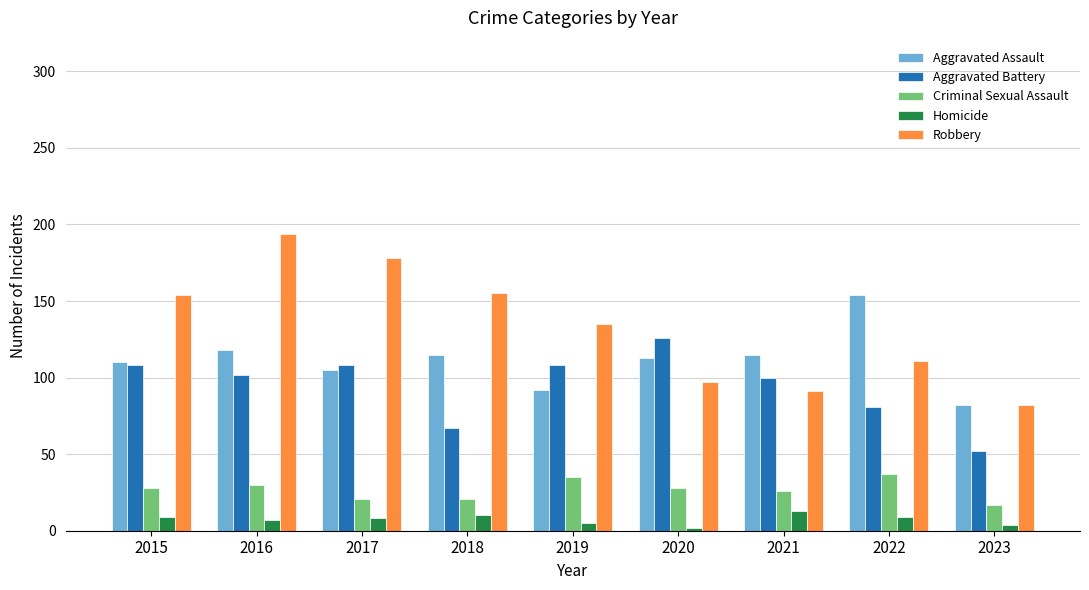

Which label corresponds to the largest value in the chart?

2016